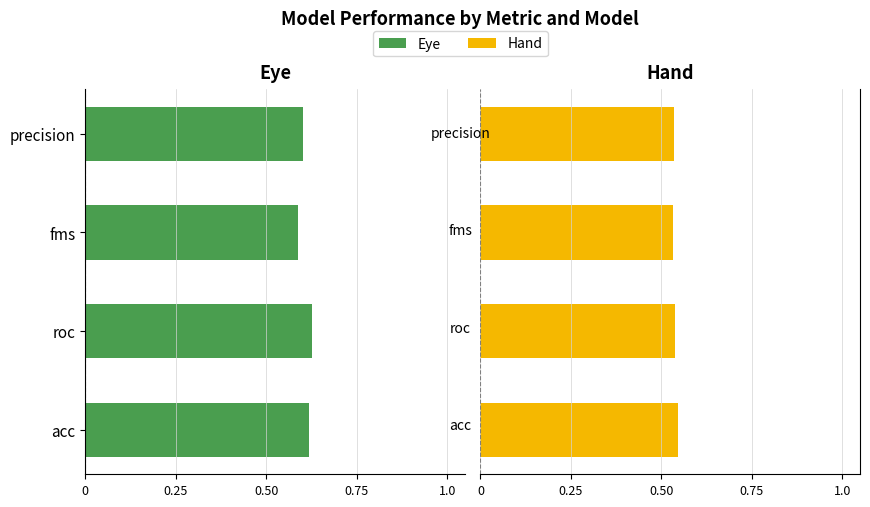

What is the value of the Hand bar at the 3rd from the left?

0.5